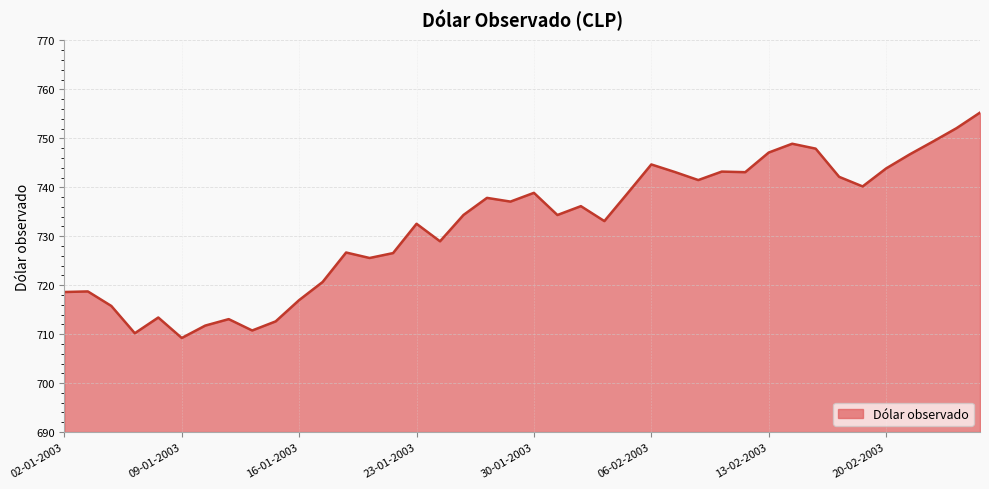

What is the maximum value shown in the chart?

755.3